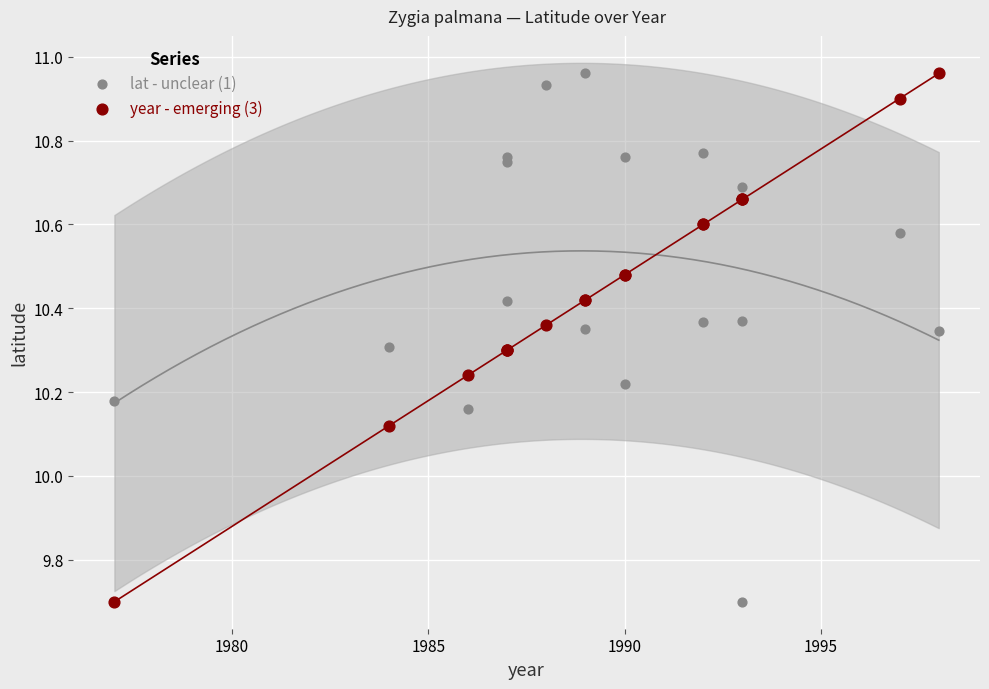

What is the X range (max minus min) for the scatter plot?

21.0